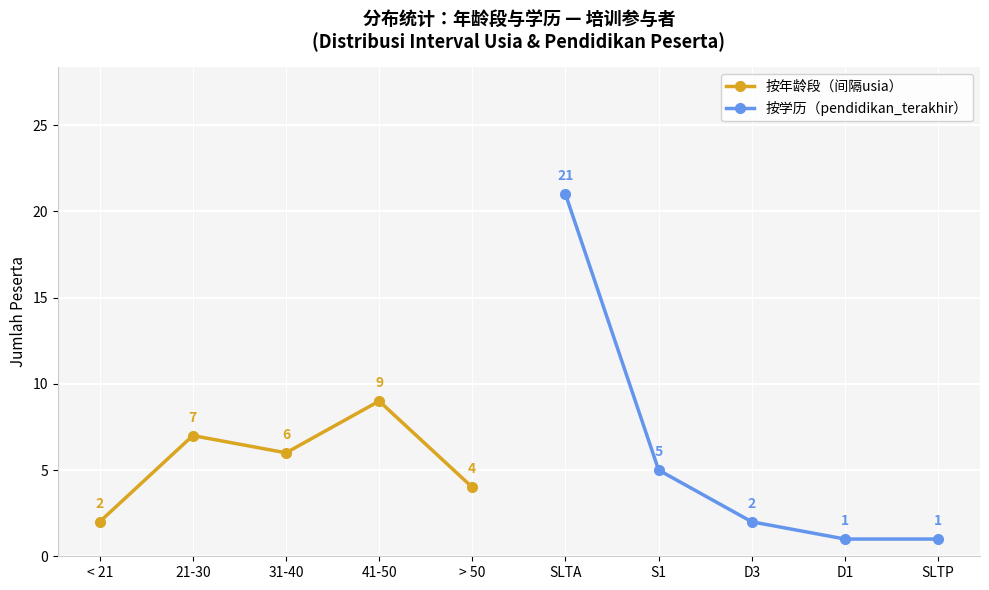

How many data points in 按年龄段（间隔usia） are less than 6?

2